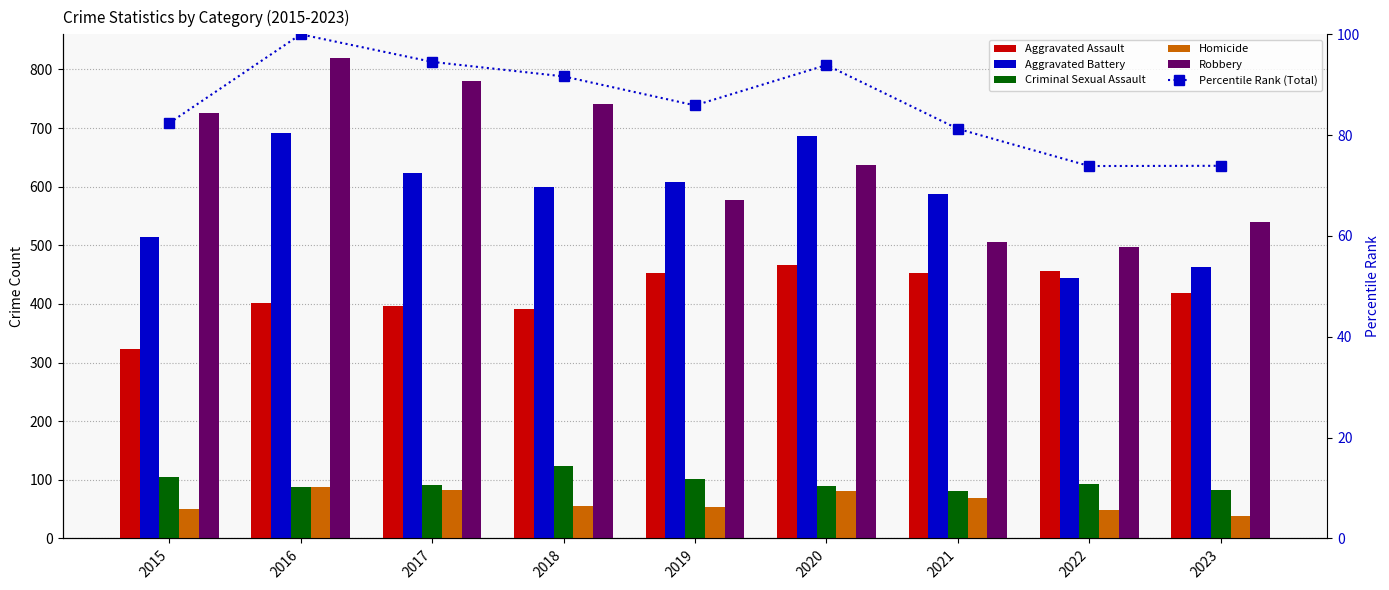

Read the Aggravated Battery value at 2019.

608.0